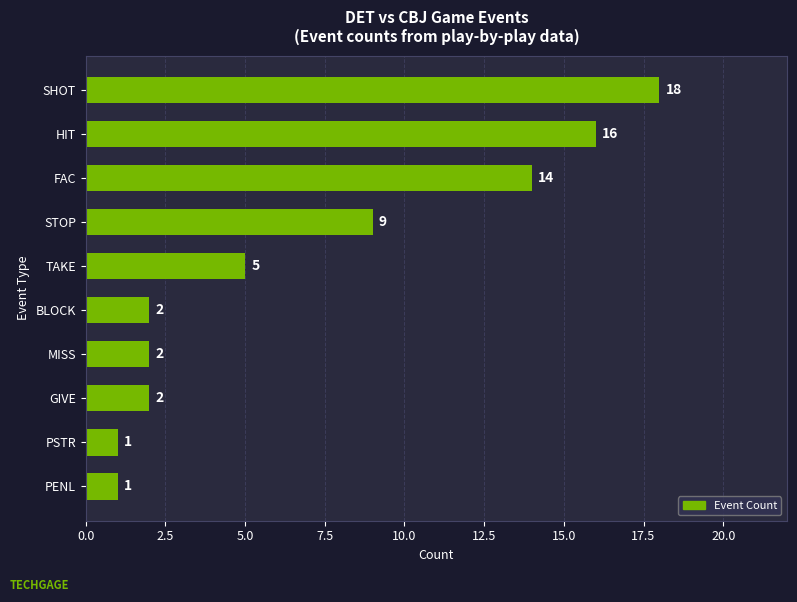

The chart shows a value of 1 at MISS. True or false?

False